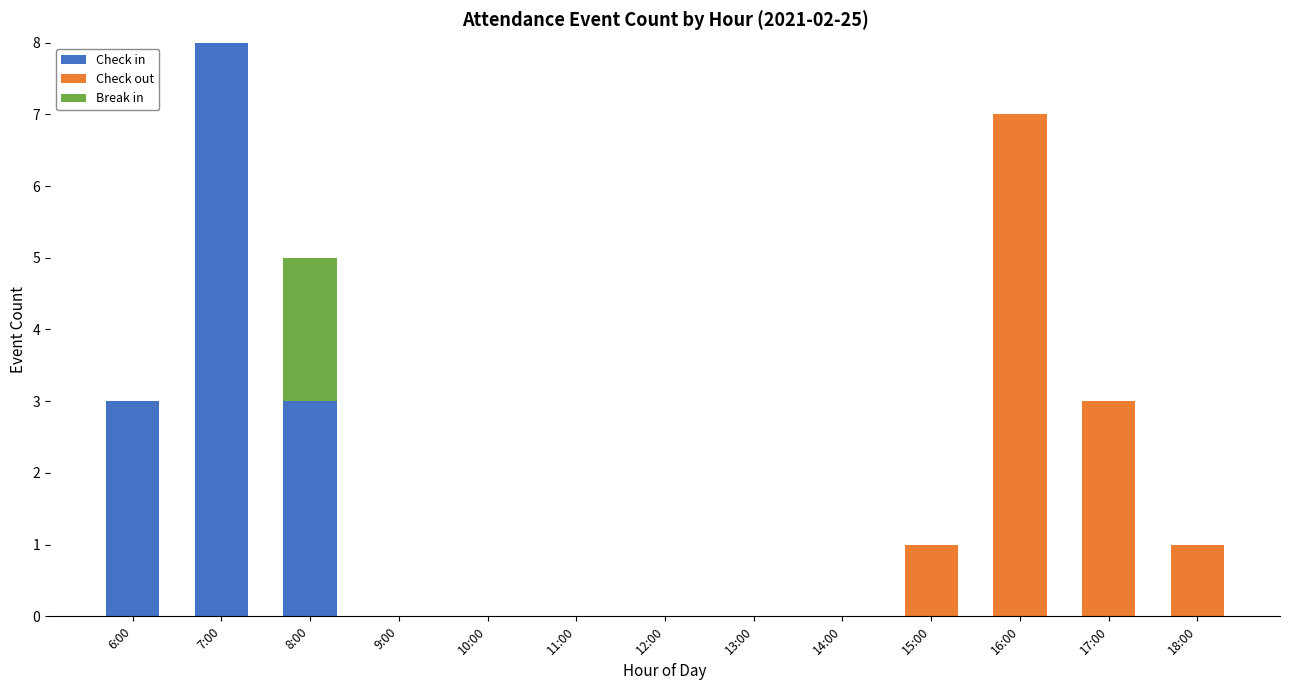

How many distinct data groups are displayed?

3